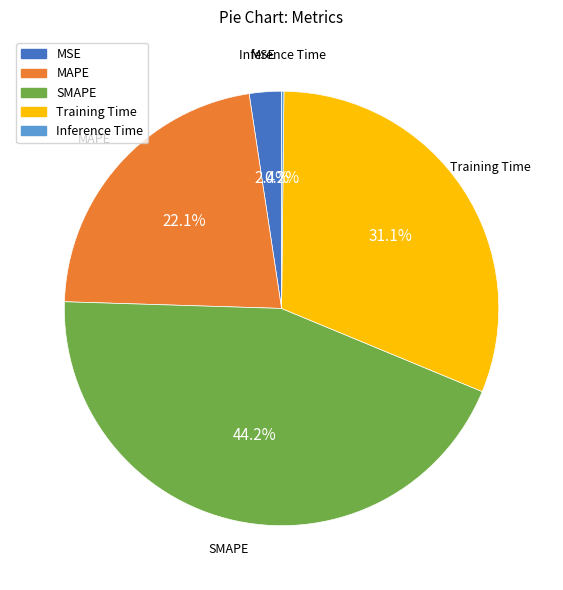

Which slice is the largest?

SMAPE